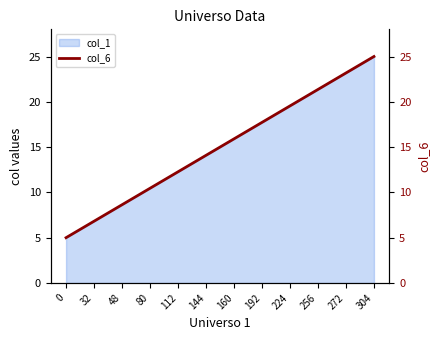

At which label does col_1 reach its peak?

304